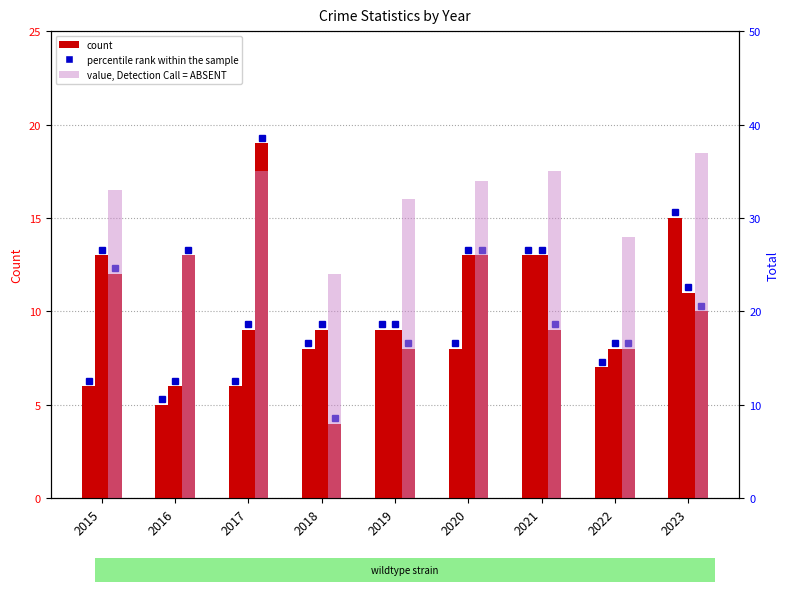

What is the difference between the second highest and second lowest values in the Aggravated Battery series?

5